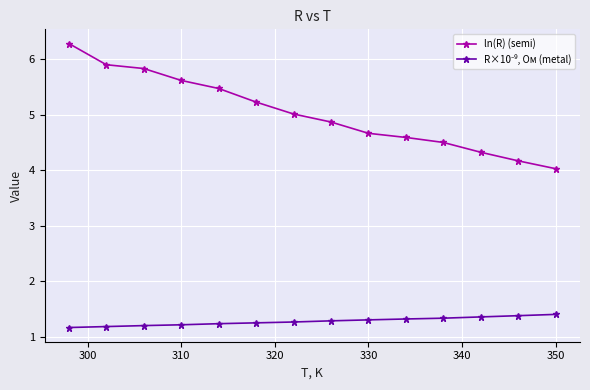

The value of ln(R) (semi) at 350 is 6.1. True or false?

False